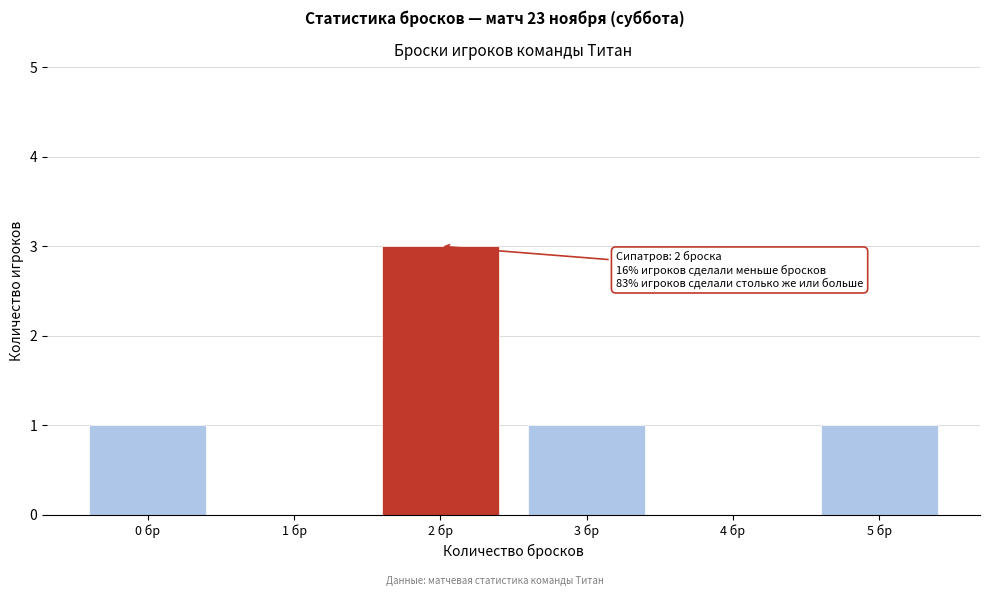

Reading right to left, list all the values displayed in this chart.

5 бр=1	4 бр=0	3 бр=1	2 бр=3	1 бр=0	0 бр=1